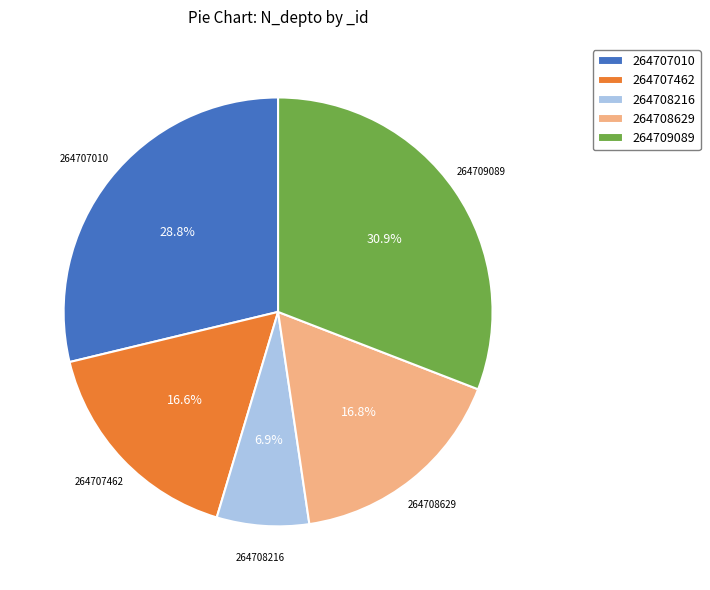

Combined, do 264707010 and 264707462 account for over 50%?

No